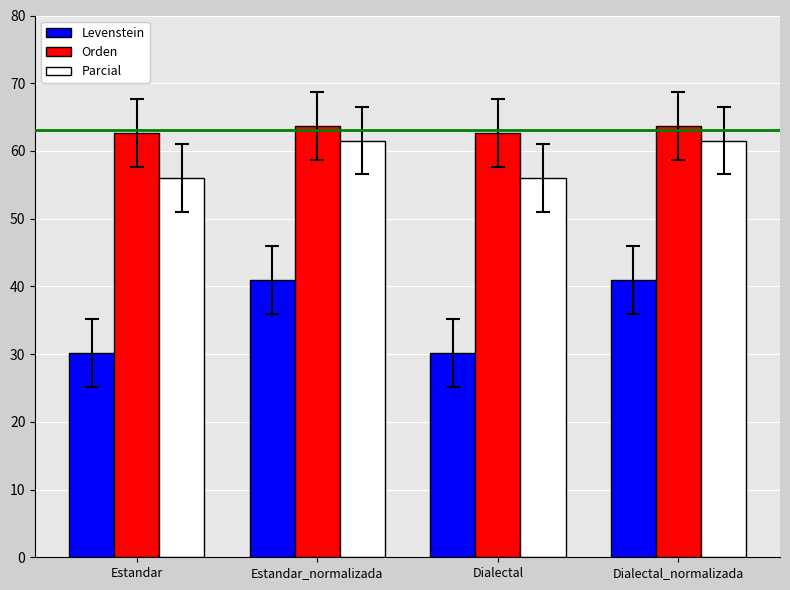

Reading left to right, transcribe all the data shown in this chart.

Levenstein: 30.2	40.9	30.2	40.9
Orden: 62.7	63.6	62.7	63.6
Parcial: 56.0	61.5	56.0	61.5